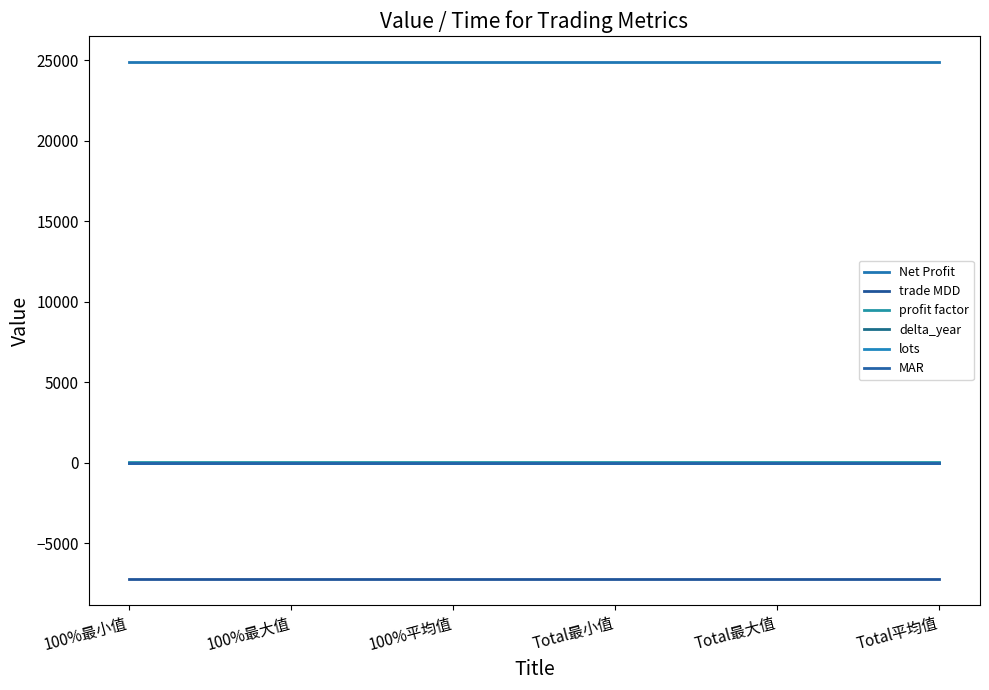

Does the chart have visible grid lines?

No